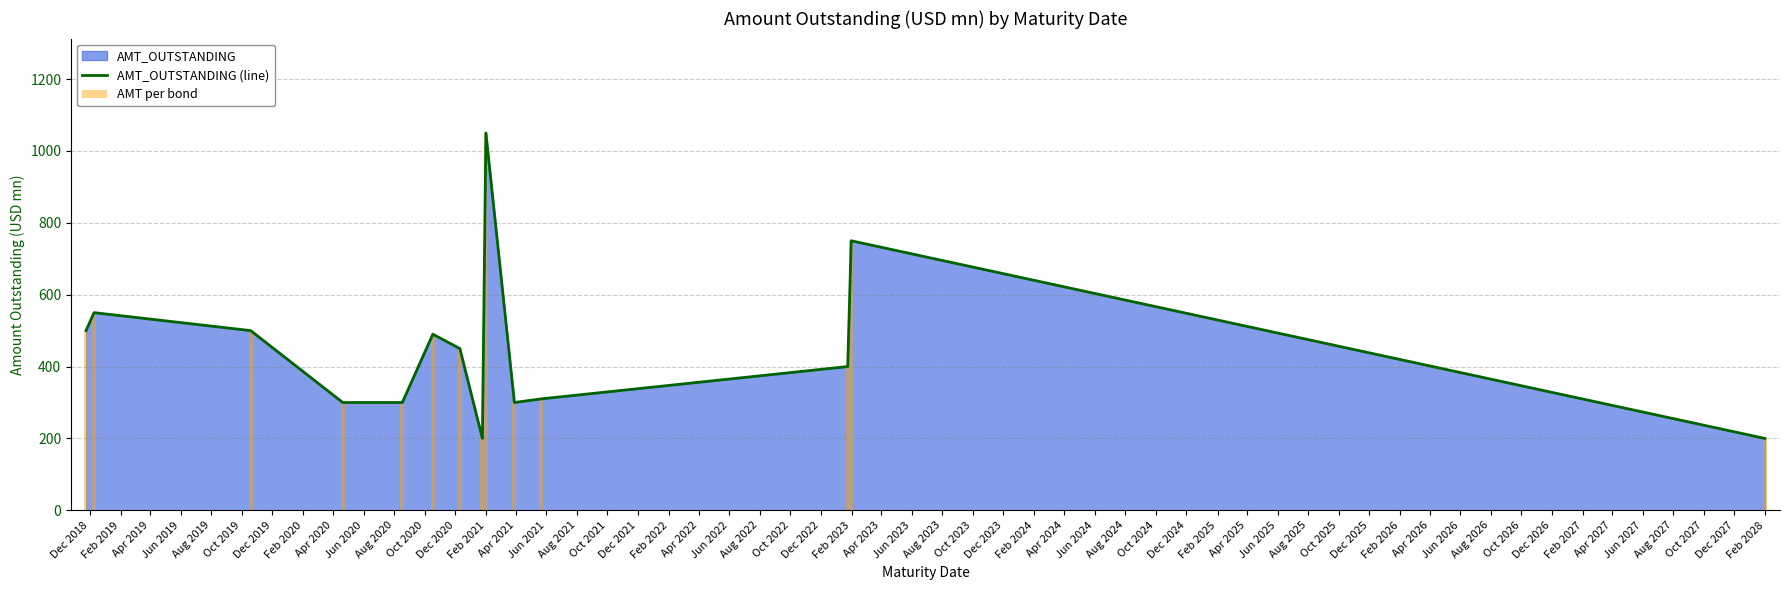

The value of AMT per bond at Feb 2028 is 75. True or false?

False